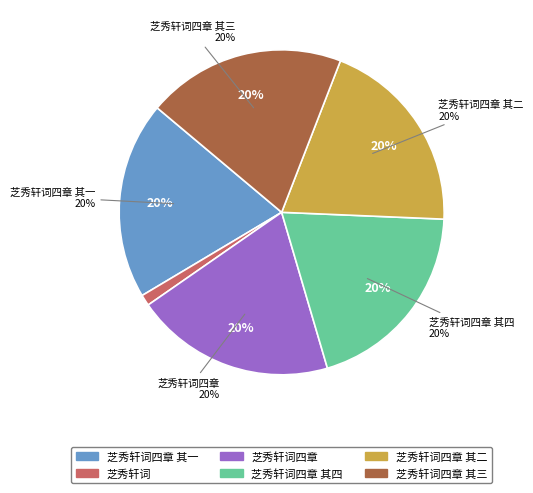

Does 芝秀轩词 account for over 50% of the chart?

No